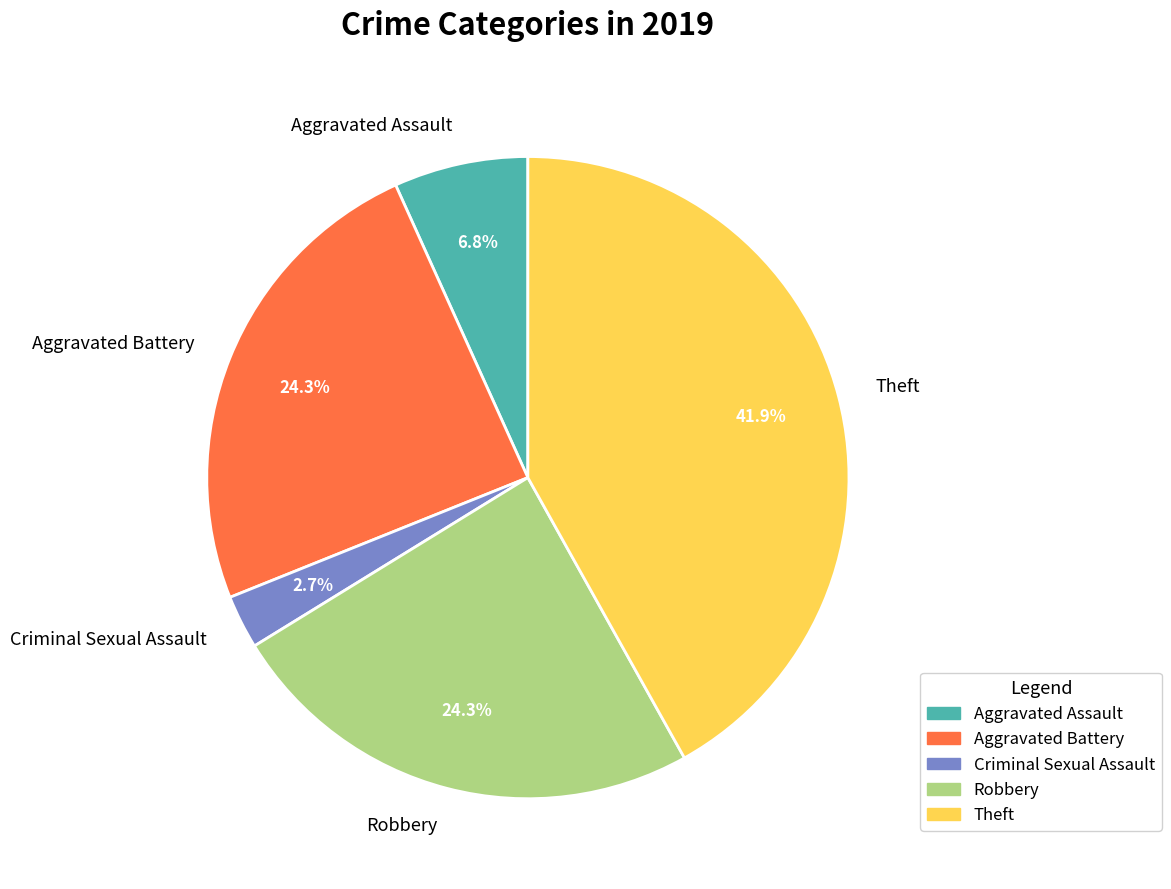

Does Aggravated Assault represent more than half of the total?

No